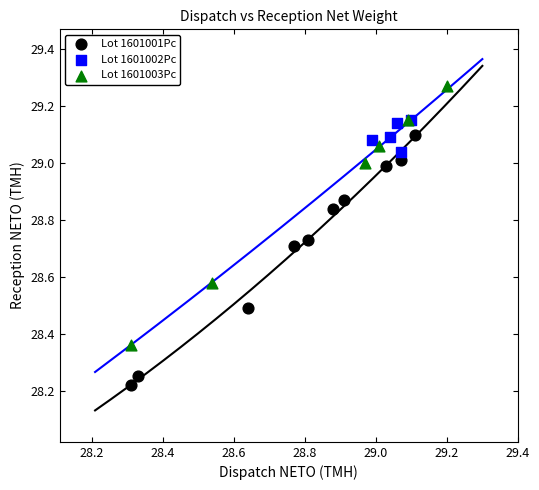

Which series contains the highest Y value?

Lot 1601003Pc